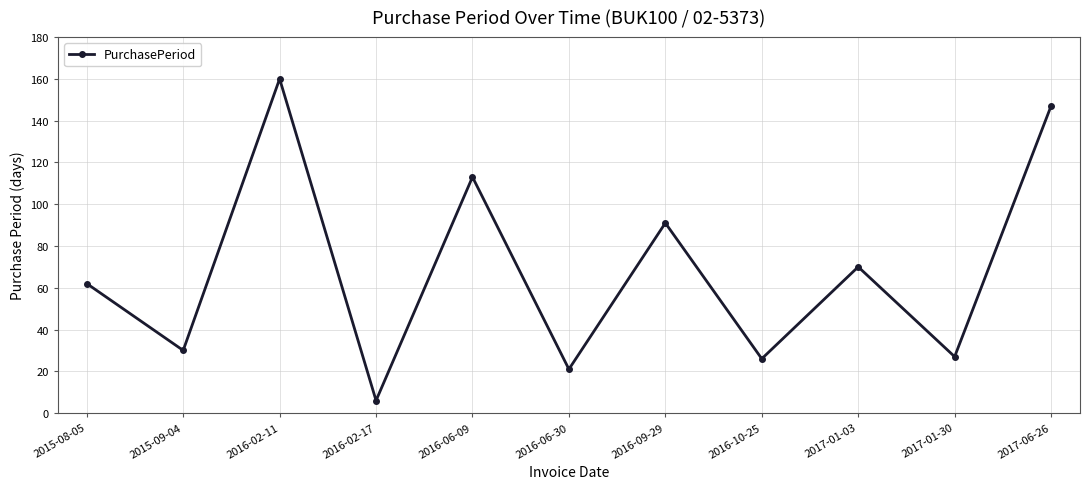

The value at 2016-02-17 is 6. True or false?

True